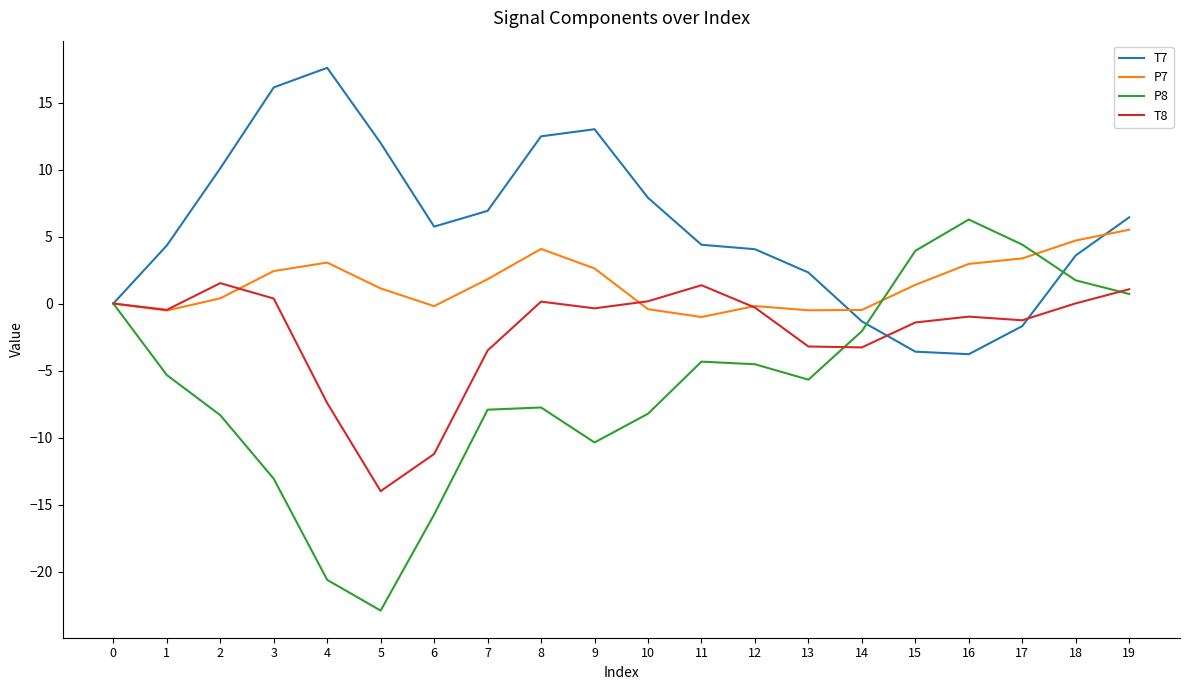

How many lines are shown in the chart?

4